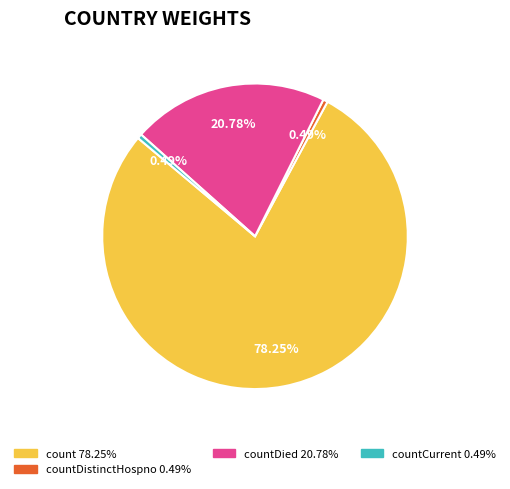

Does any single category account for the majority?

Yes